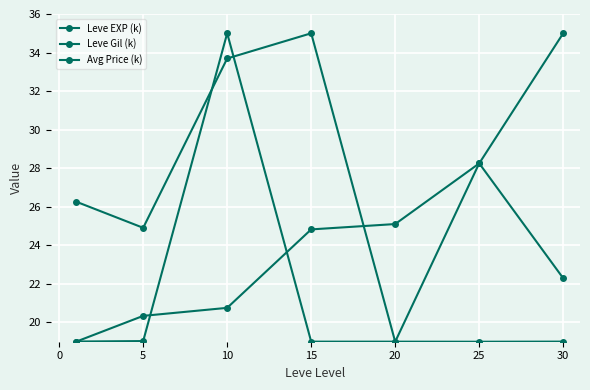

What is the value of the Avg Price (k) point at the 4th from the left?

19.0